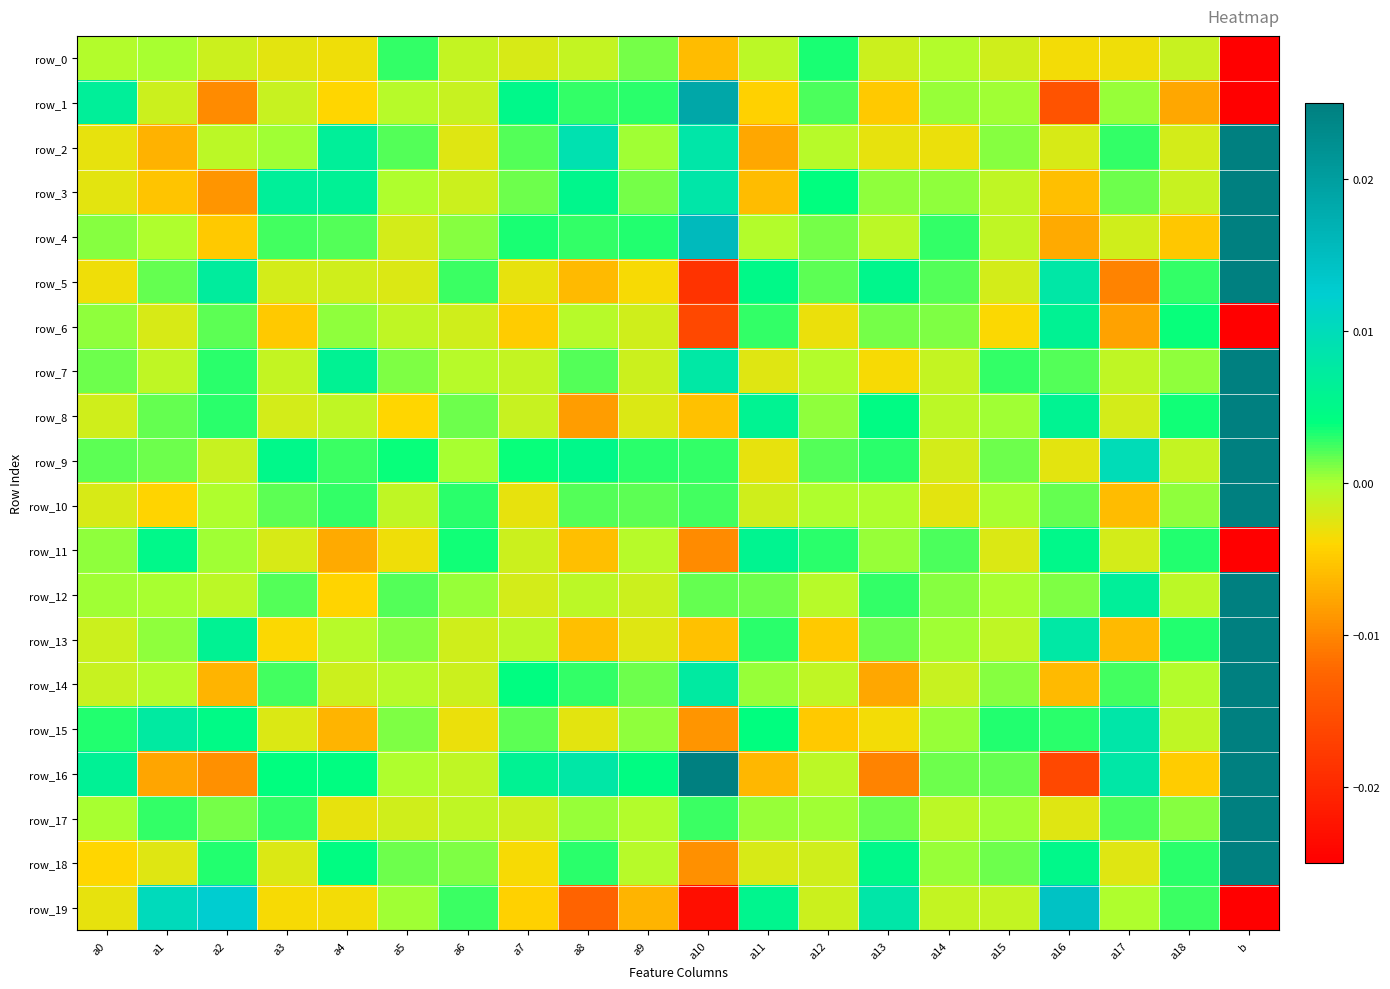

Between a8 and b, which is larger?

a8